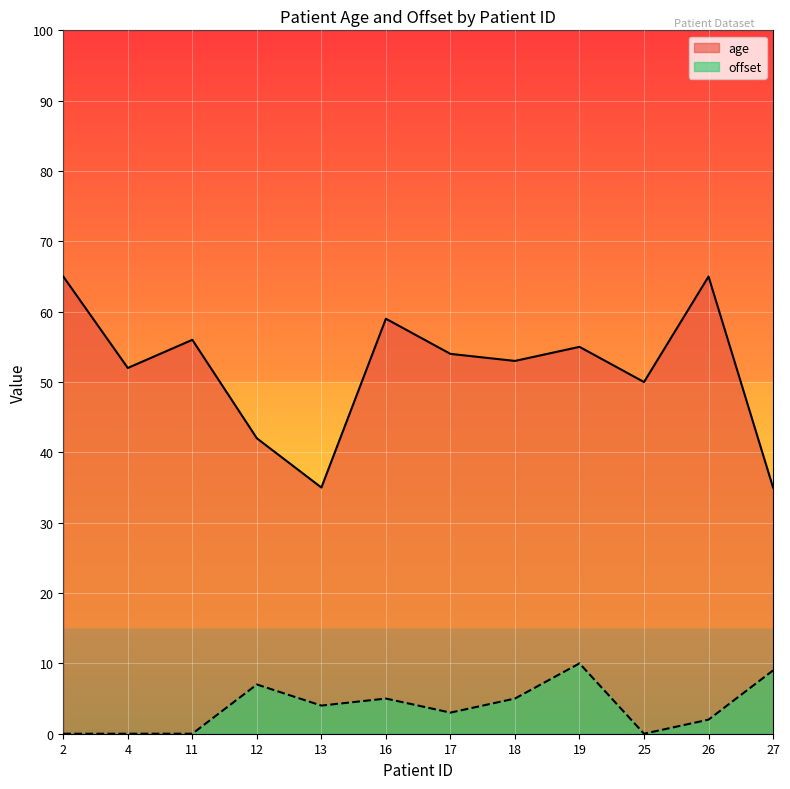

Which series changed the most between 19 and 26?

age